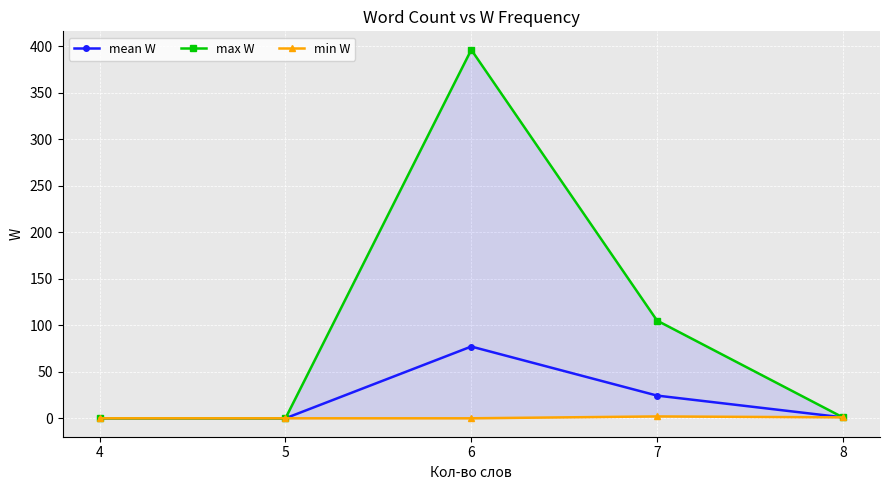

How many values in min W are above zero?

2